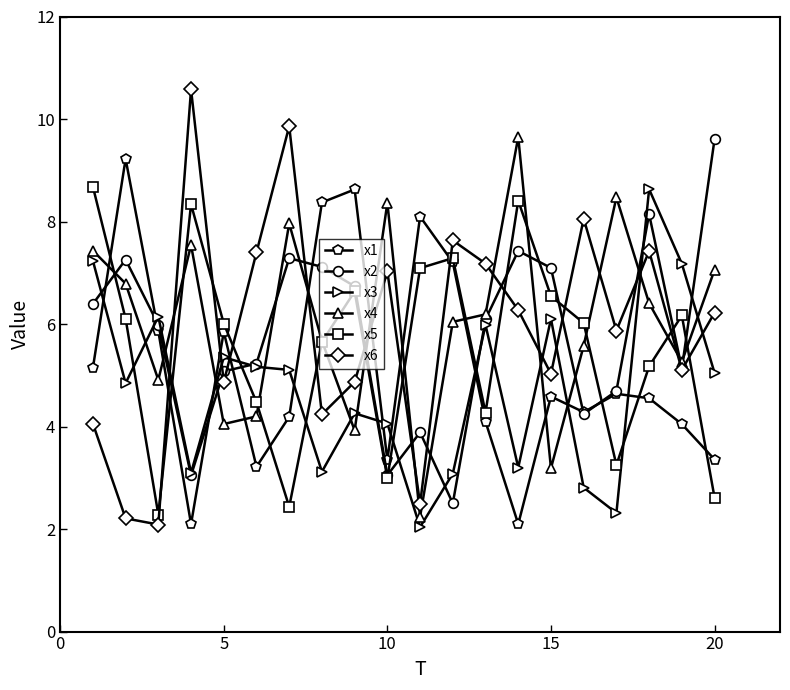

Which series ends up on top after the final intersection of x5 and x1?

x1